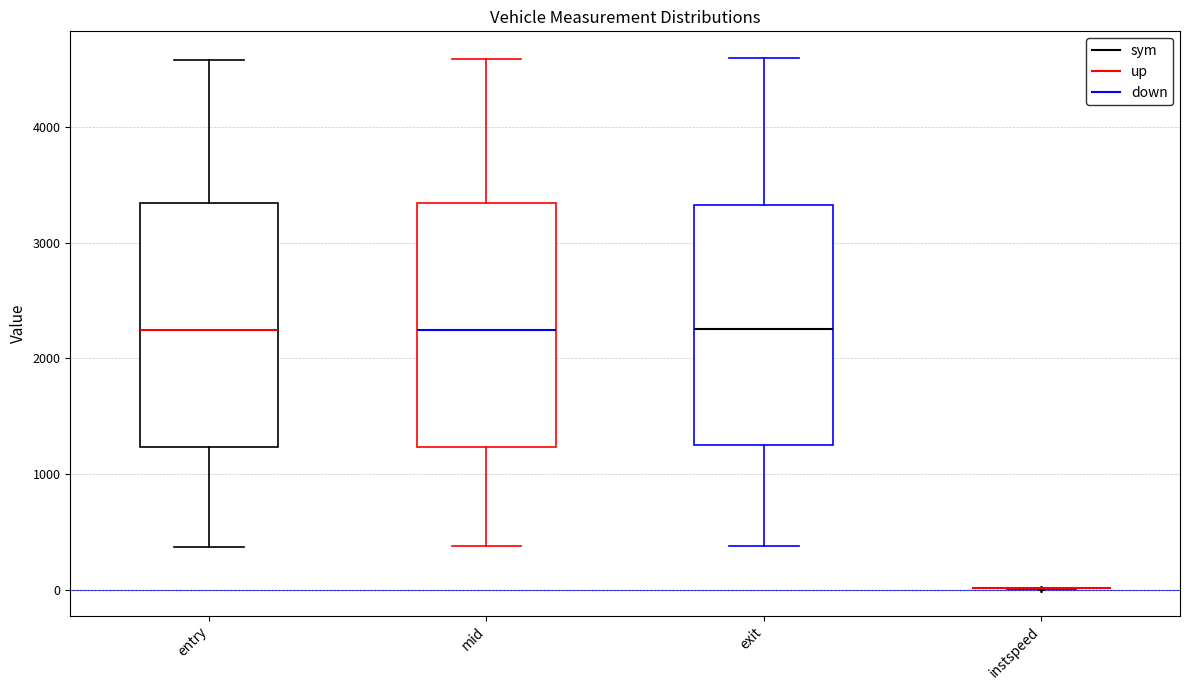

Reading left to right, read every box against the y-axis: the position of its median line, the range the box covers, and the ends of its whiskers. The values are not printed on the chart, so give them approximately, as read against the axis.

entry: median 2200, box 1200 to 3300, whiskers 400 to 4600
mid: median 2200, box 1200 to 3300, whiskers 400 to 4600
exit: median 2300, box 1300 to 3300, whiskers 400 to 4600
instspeed: box collapsed to a line at 0, whiskers 0 to 0